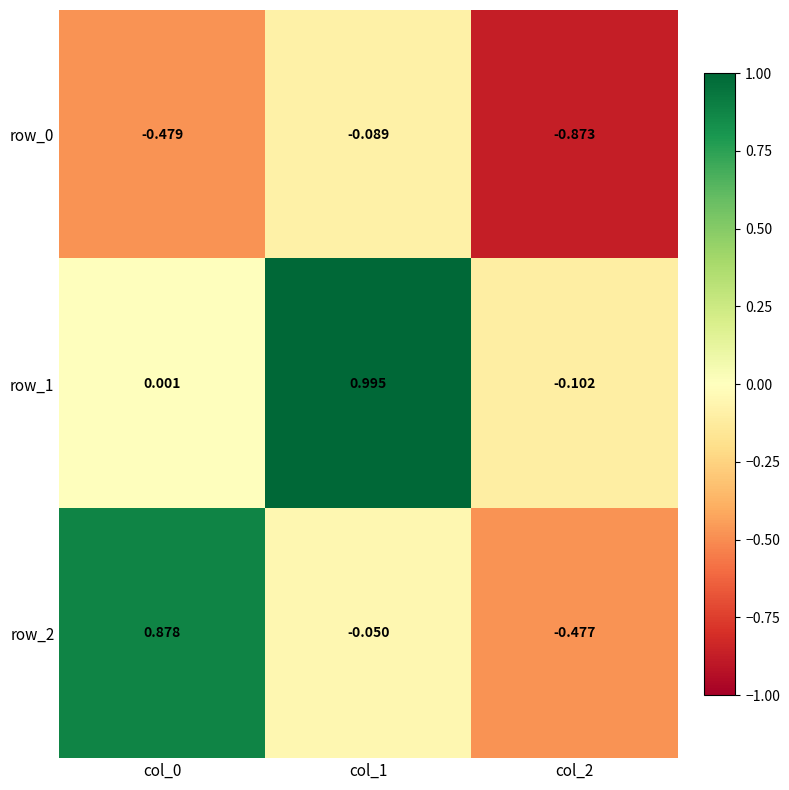

Is the value of row_2 at col_1 greater than the value of row_1 at col_0?

No